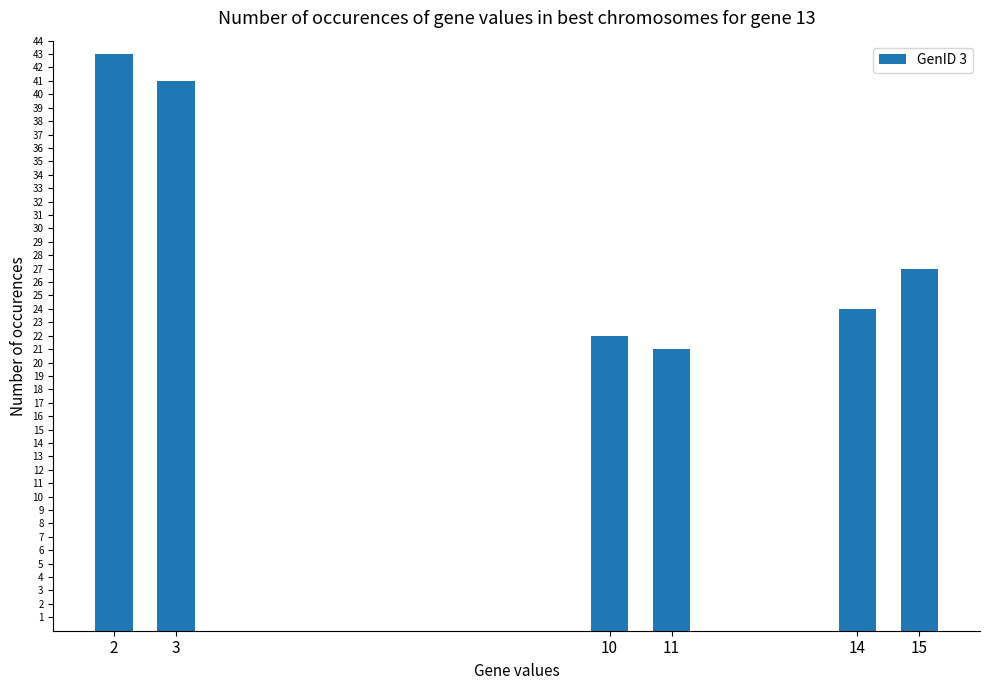

How many values are below 27?

3